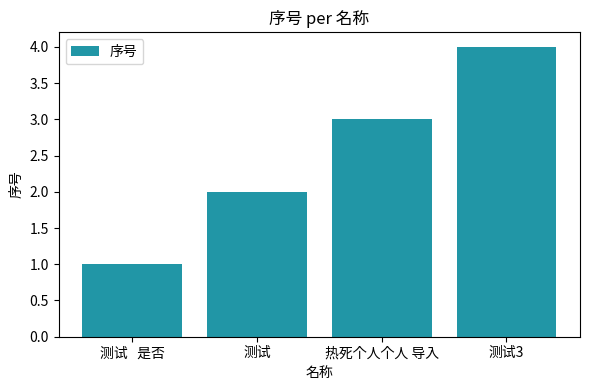

What position from the left is 测试3?

4